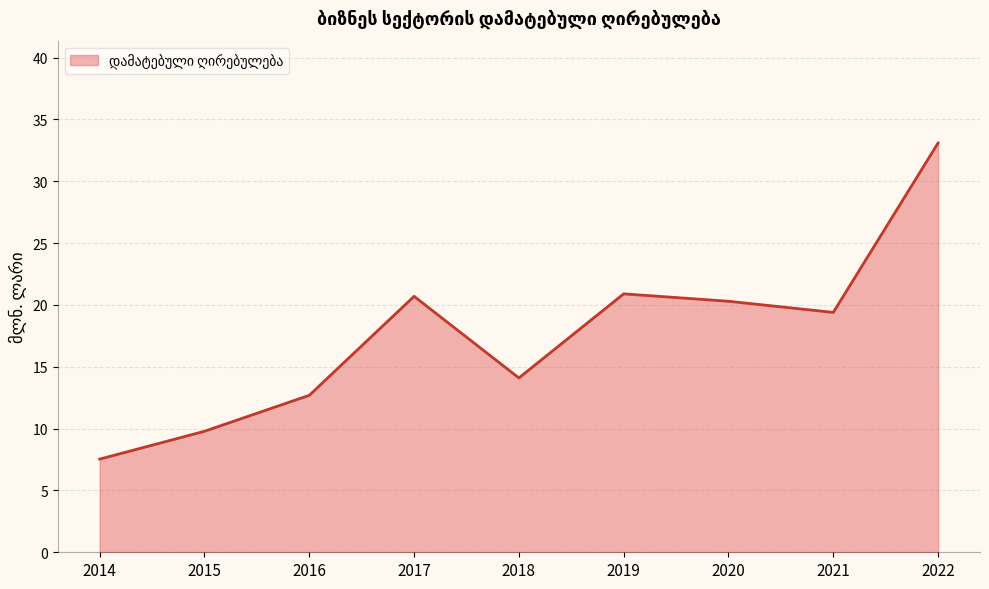

The value at 2021 is 19.4. True or false?

True